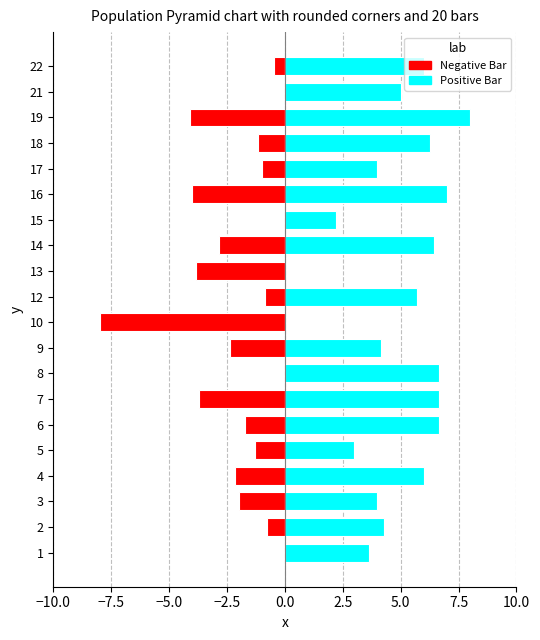

Between 16 and 7, which is larger?

7